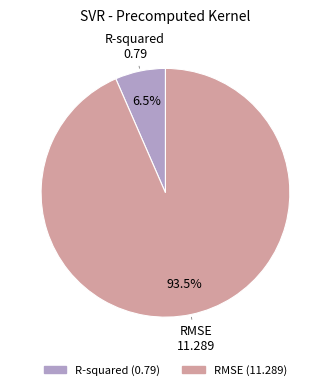

Does R-squared represent more than half of the total?

No